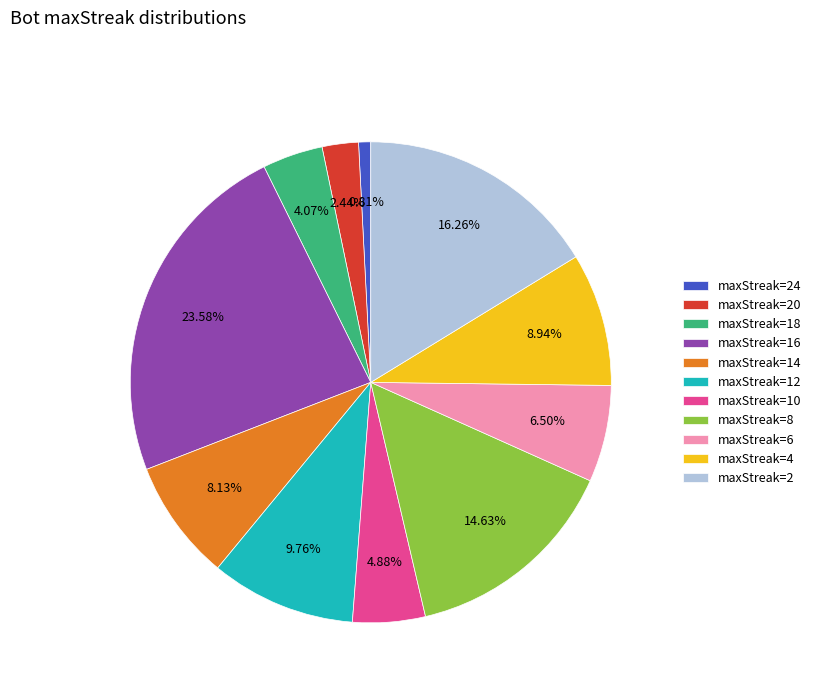

How many segments does this pie chart have?

11